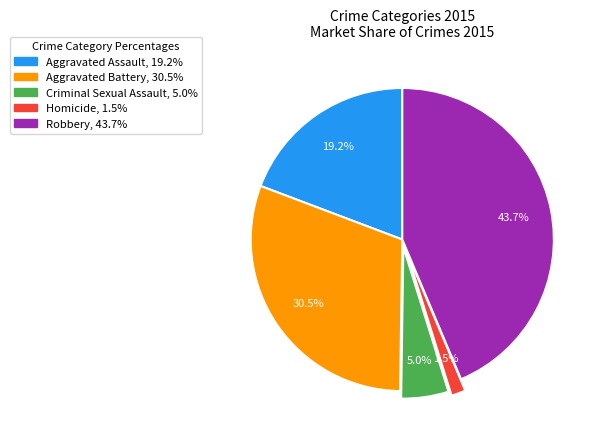

Rank the categories by value from highest to lowest.

Robbery, Aggravated Battery, Aggravated Assault, Criminal Sexual Assault, Homicide